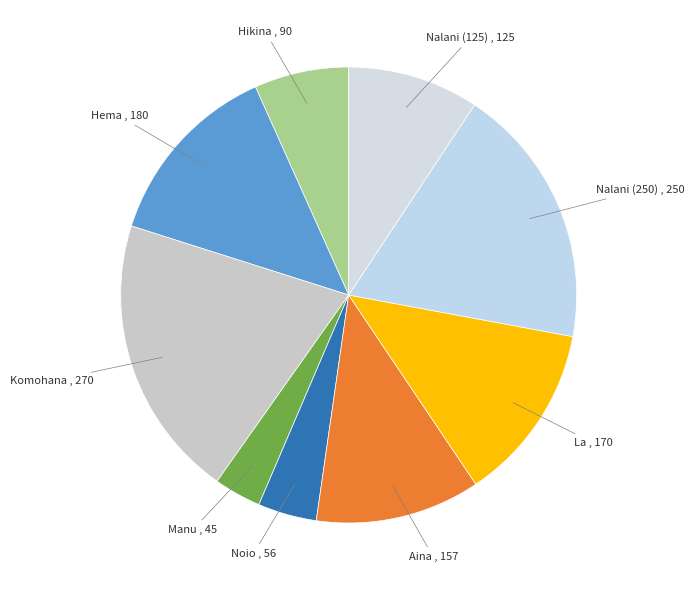

Count the number of slices in the pie.

9